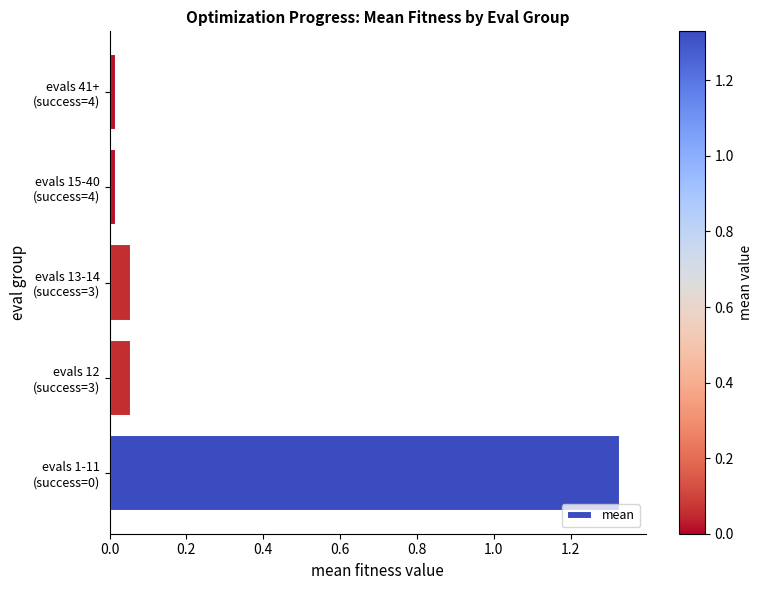

Are the bars horizontal?

Yes